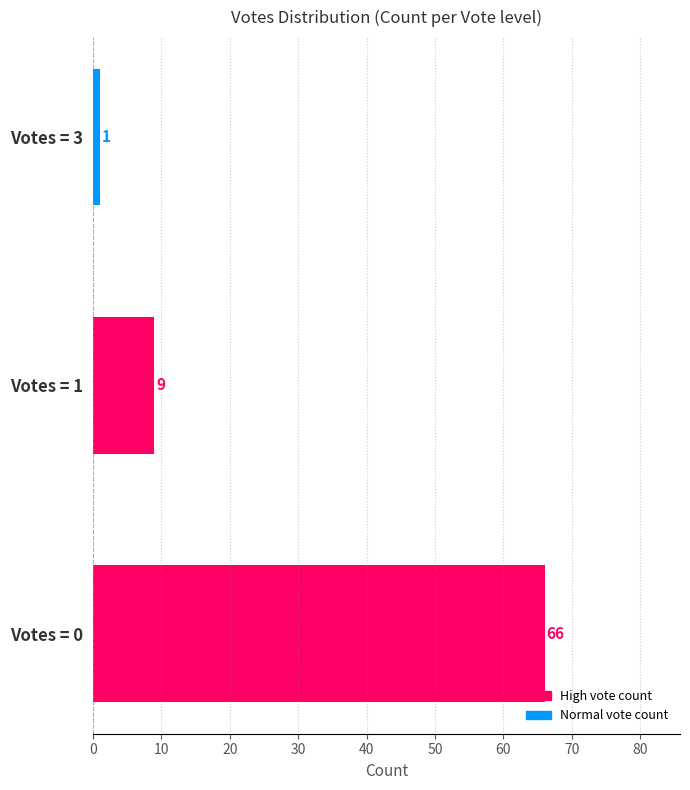

Does the chart contain any negative values?

No